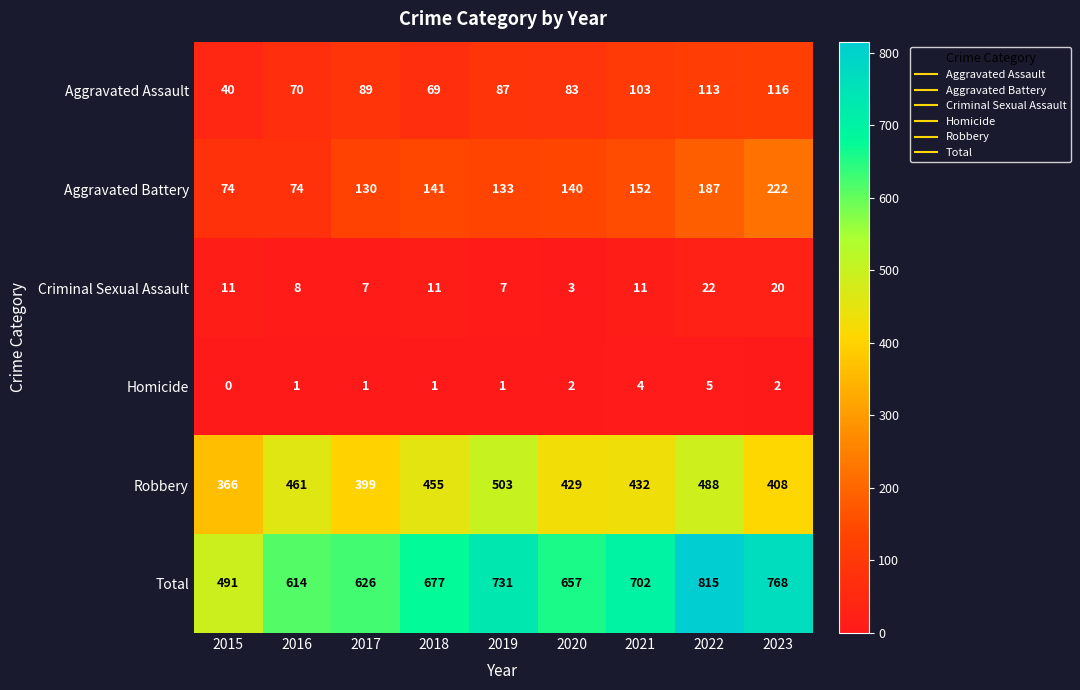

Read the Total value at 2015, to the nearest 10.

490